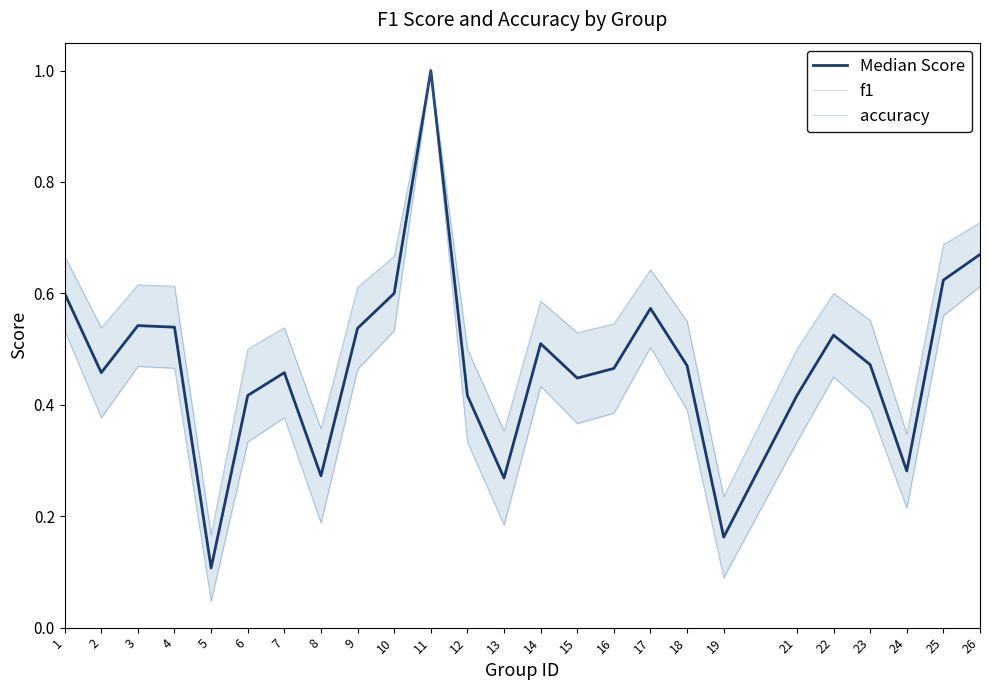

At which category is the sum across all series the highest?

11